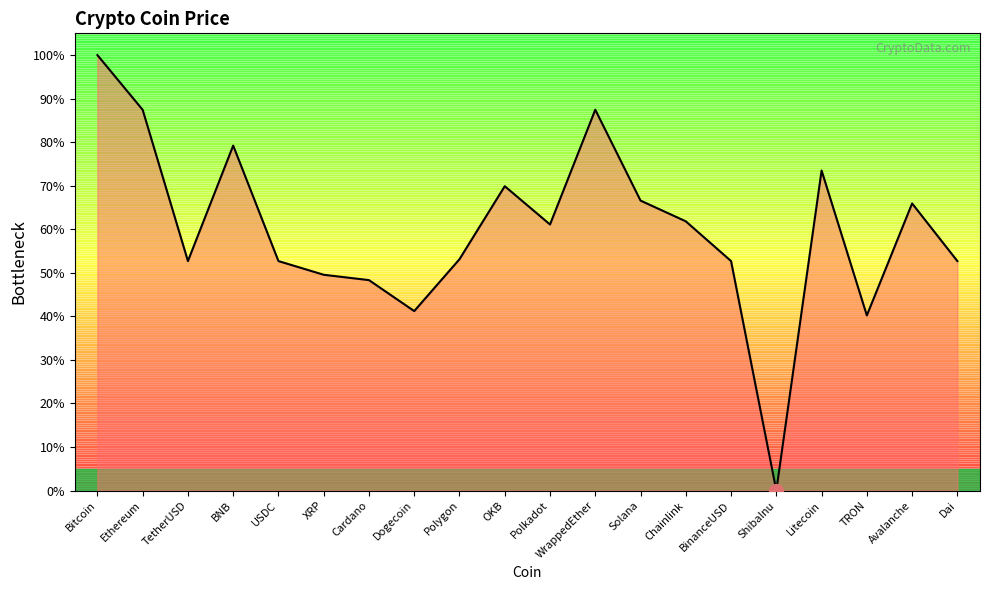

What is the average value?

59.8